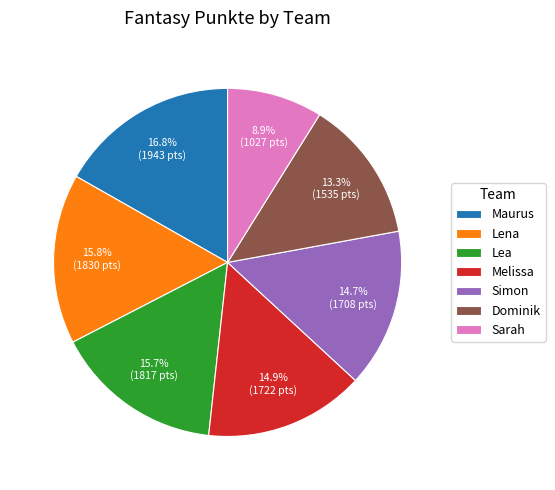

Is there any slice that represents more than half of the pie?

No